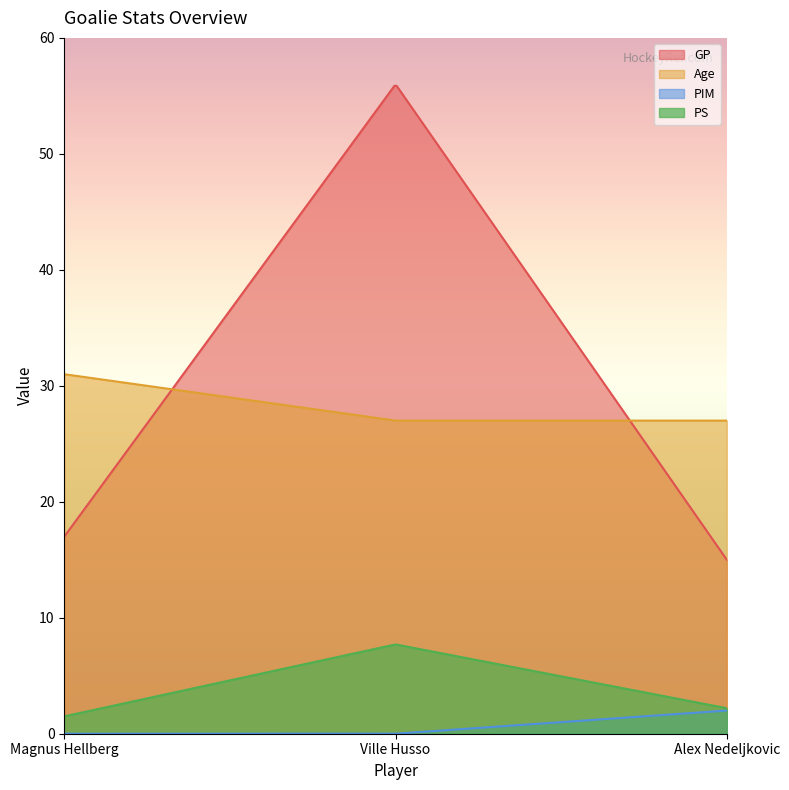

What are all the series names shown in the legend?

GP, Age, PIM, PS